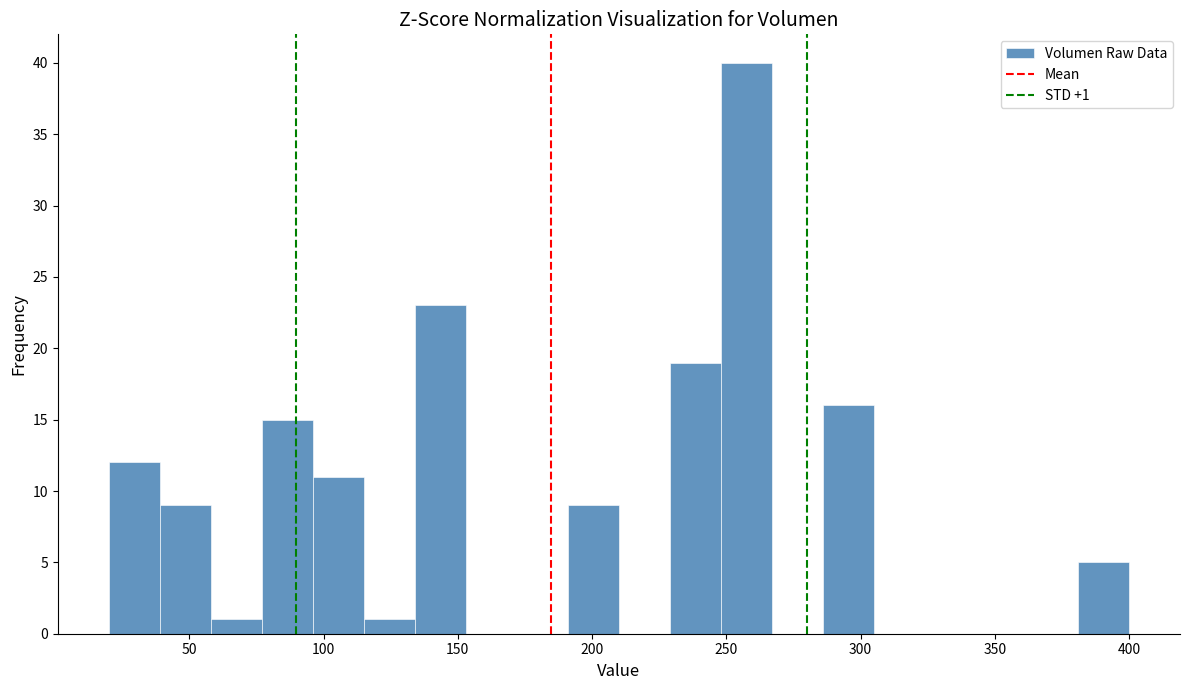

Read against the x-axis, roughly where is the centre of the tallest bar?

260